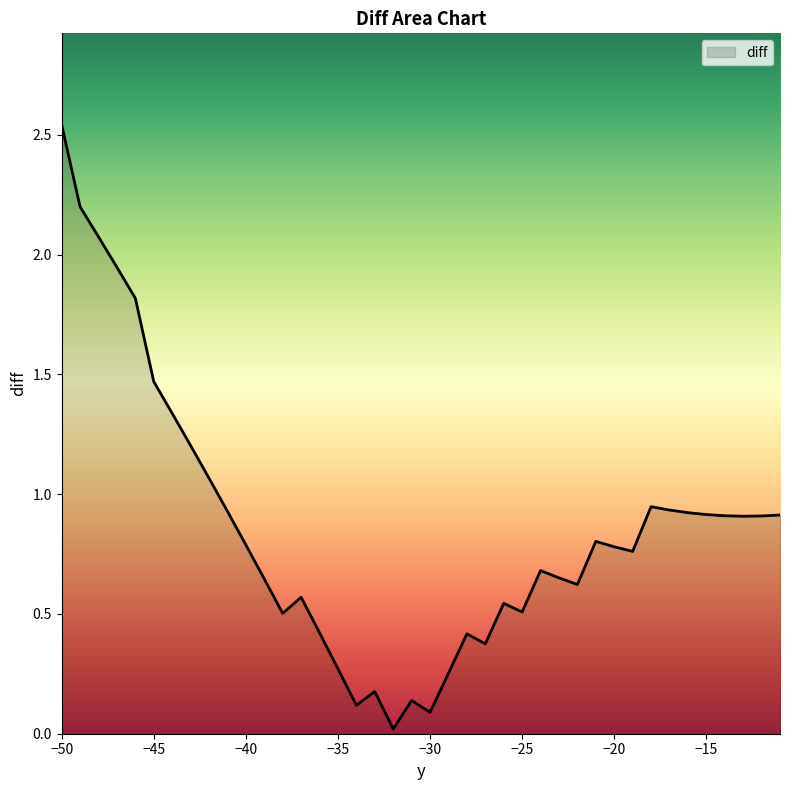

Is this an area chart (filled region under the line)?

Yes